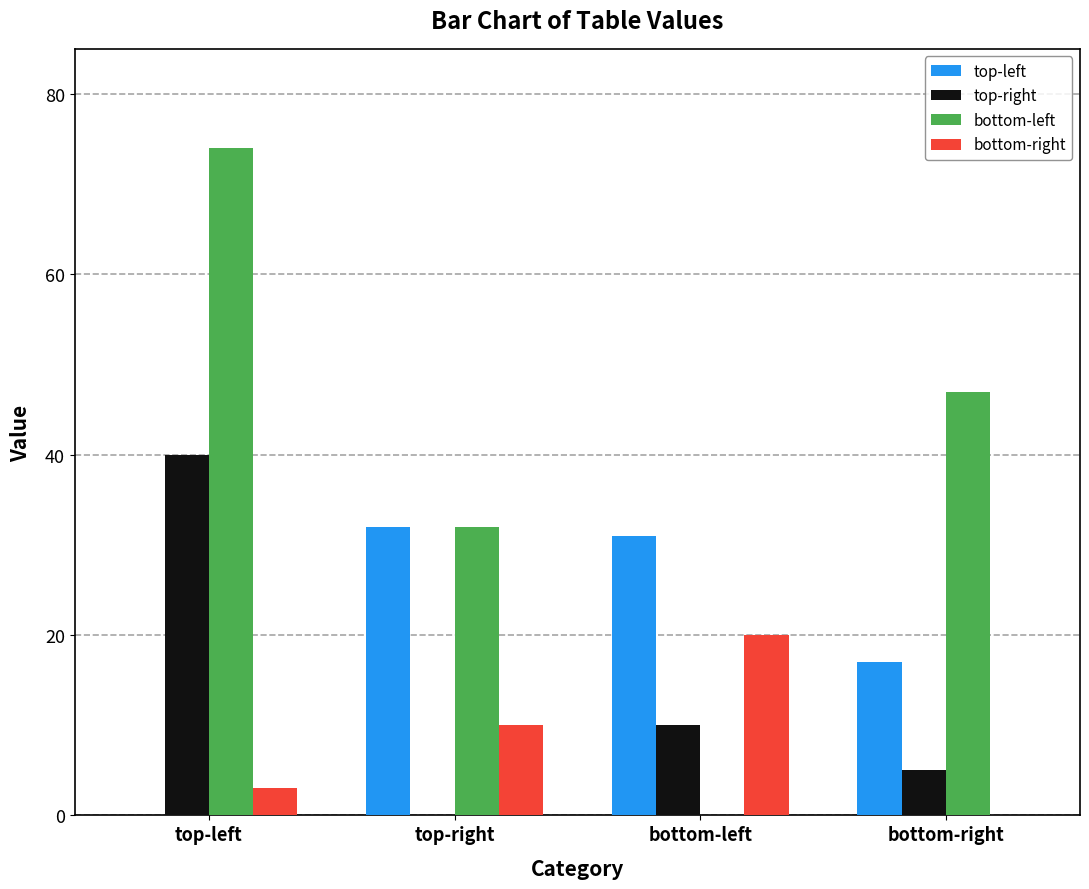

Reading left to right, list all the values displayed in this chart.

top-left: top-left=0	top-right=32	bottom-left=31	bottom-right=17
top-right: top-left=40	top-right=0	bottom-left=10	bottom-right=5
bottom-left: top-left=74	top-right=32	bottom-left=0	bottom-right=47
bottom-right: top-left=3	top-right=10	bottom-left=20	bottom-right=0